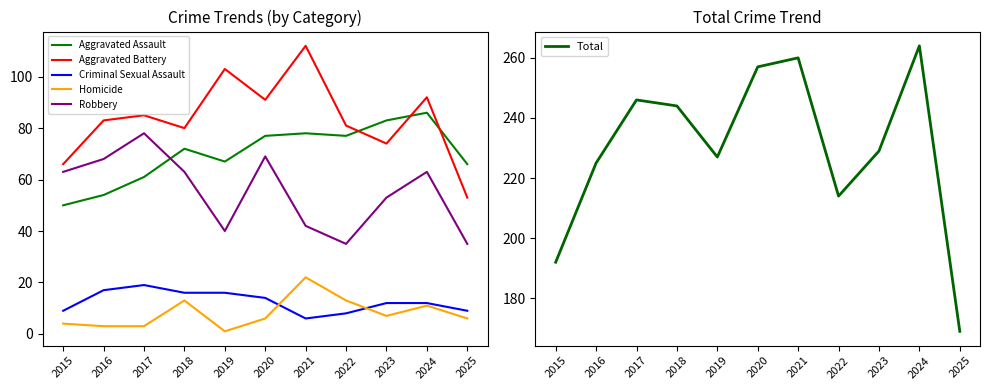

Rank the series by their maximum value, from highest to lowest.

Total, Aggravated Battery, Aggravated Assault, Robbery, Homicide, Criminal Sexual Assault